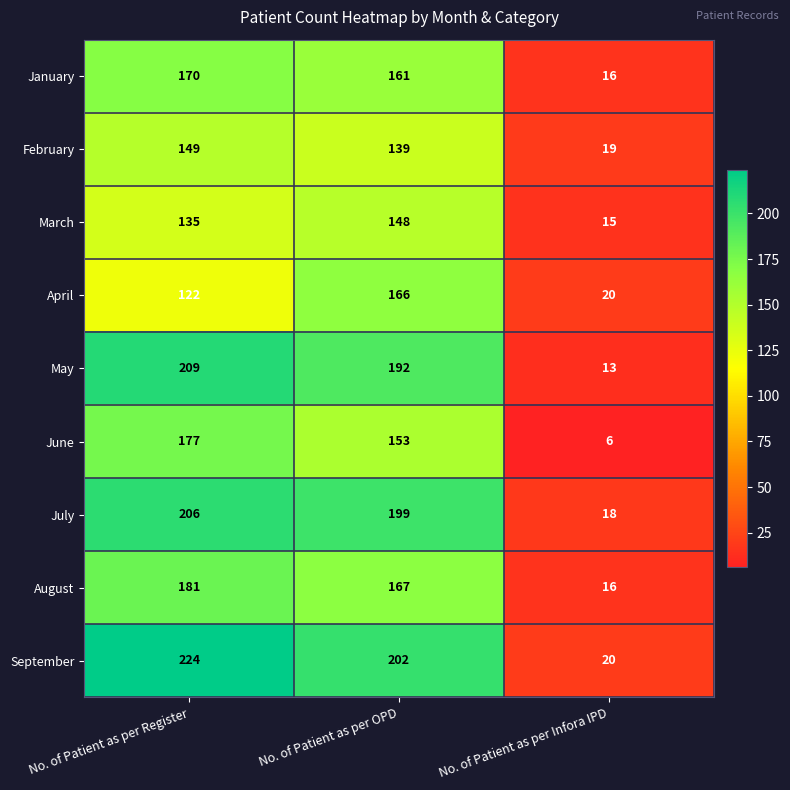

Between No. of Patient as per Register and No. of Patient as per OPD, which series saw the biggest shift?

April